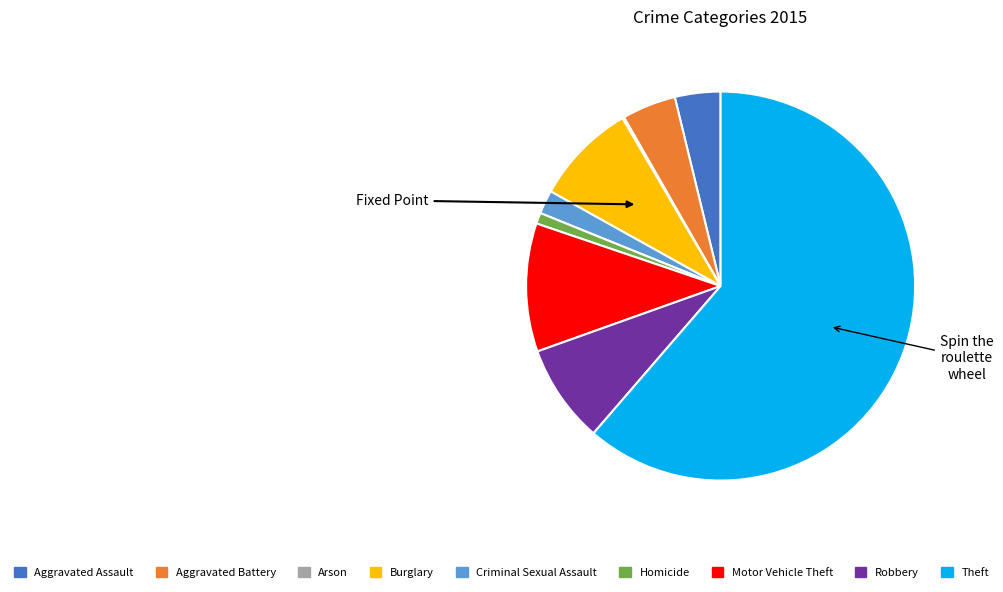

Is Theft the majority of the pie?

Yes